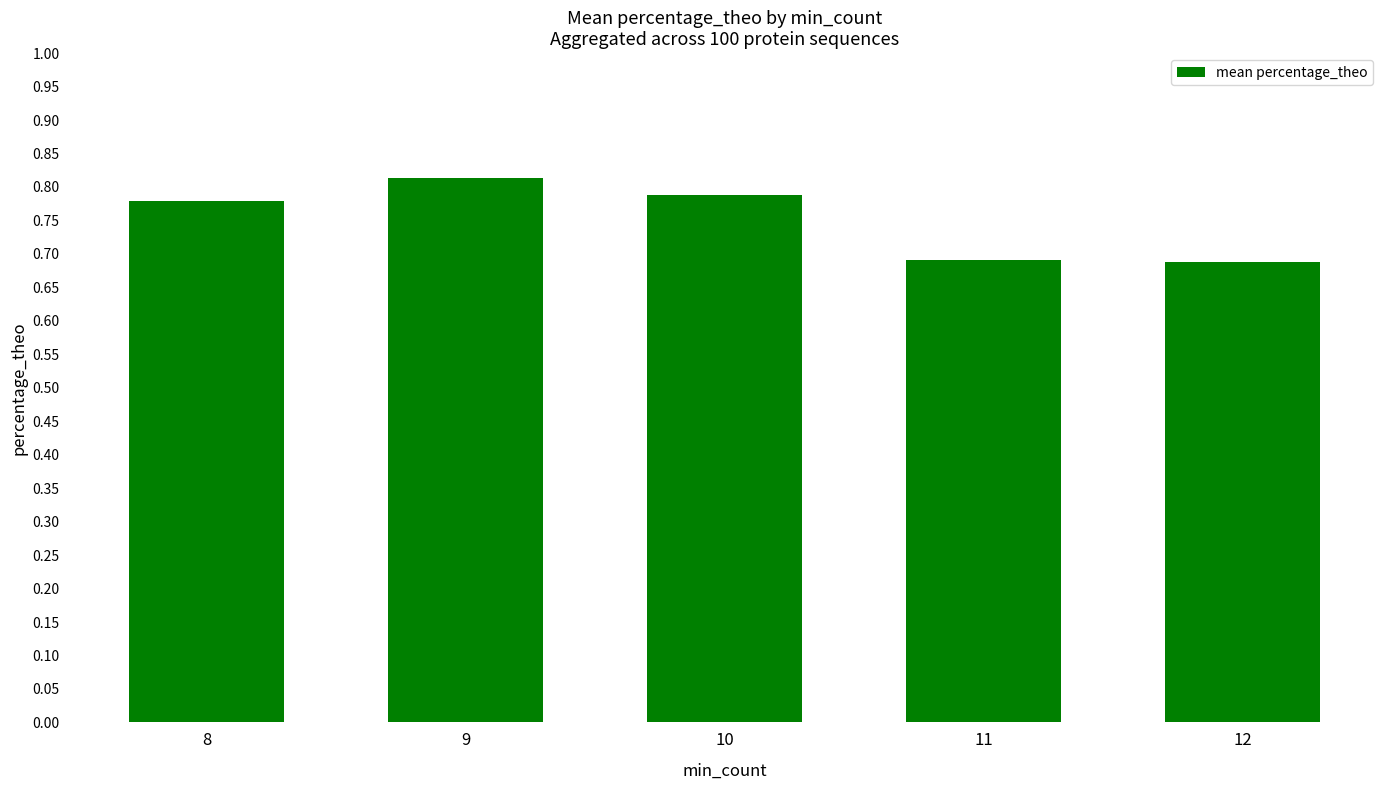

Between 11 and 8, which is larger?

8